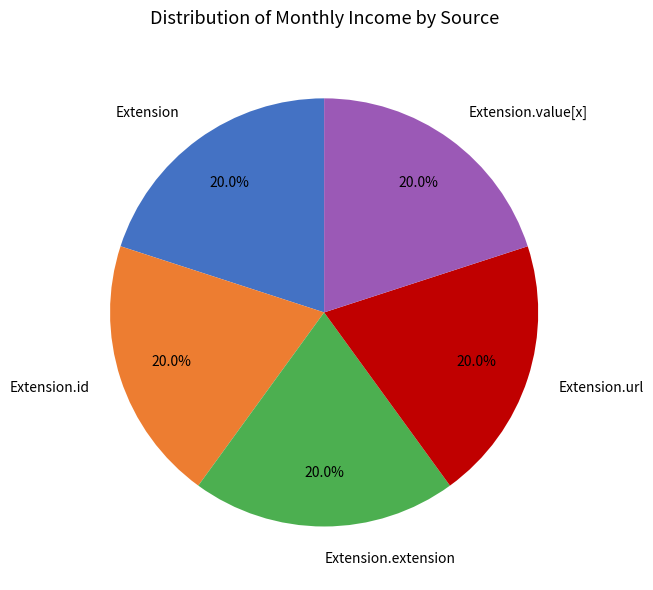

Is Extension the majority of the pie?

No